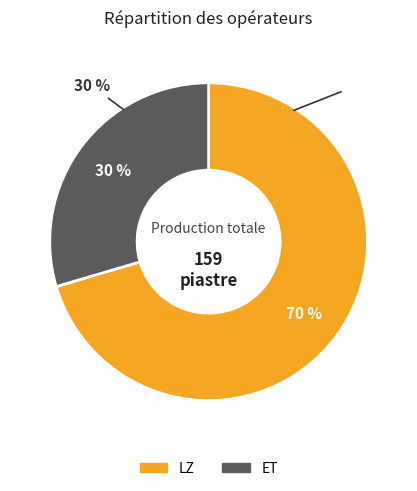

True or false: ET accounts for 30% of the total.

True